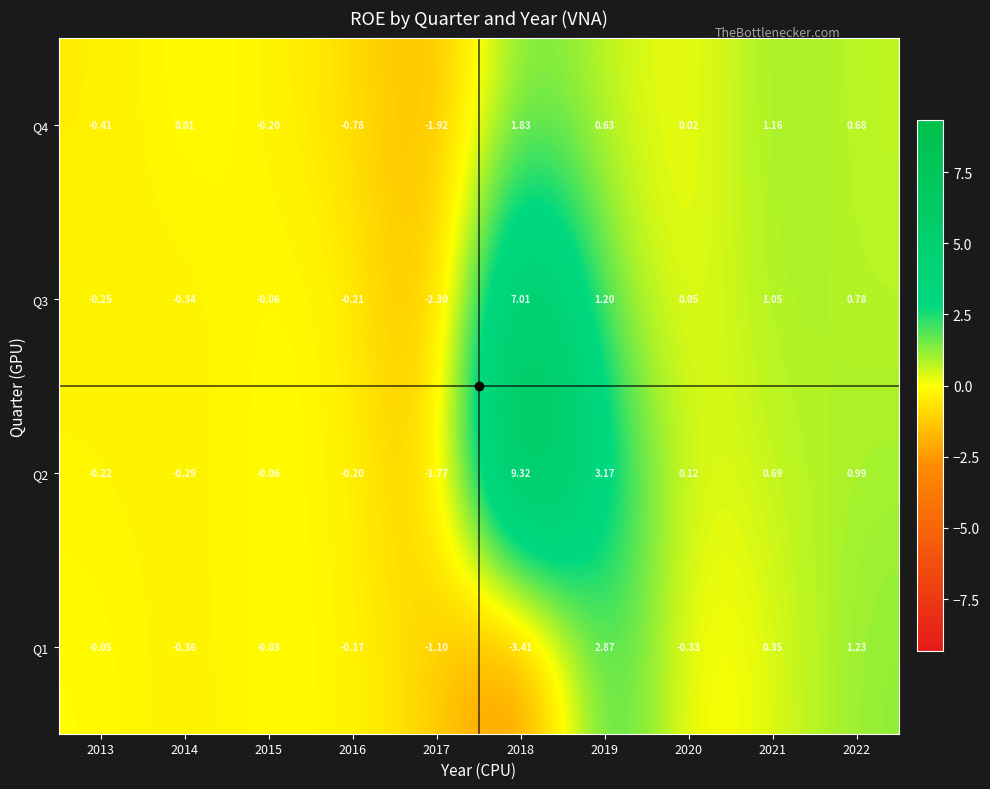

Is the value of Q3 at 2020 greater than the value of Q2 at 2020?

No